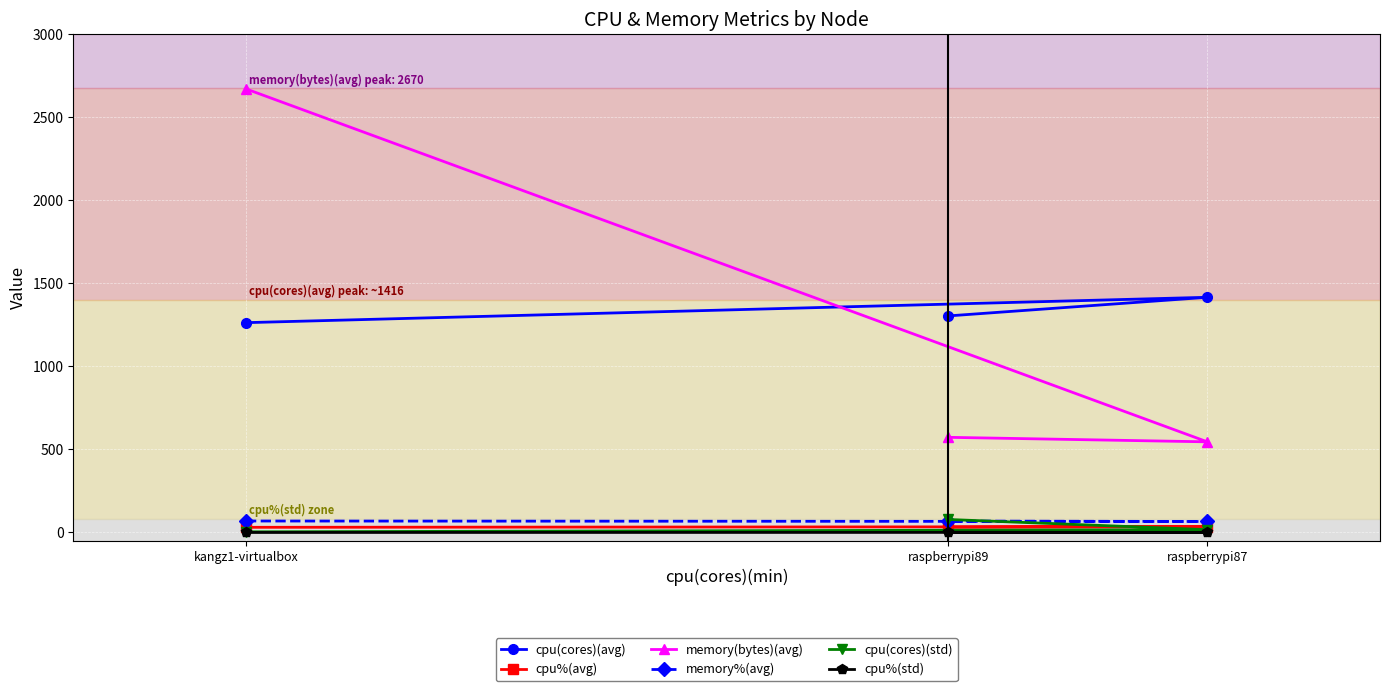

How many data points in cpu%(avg) are above 31?

2